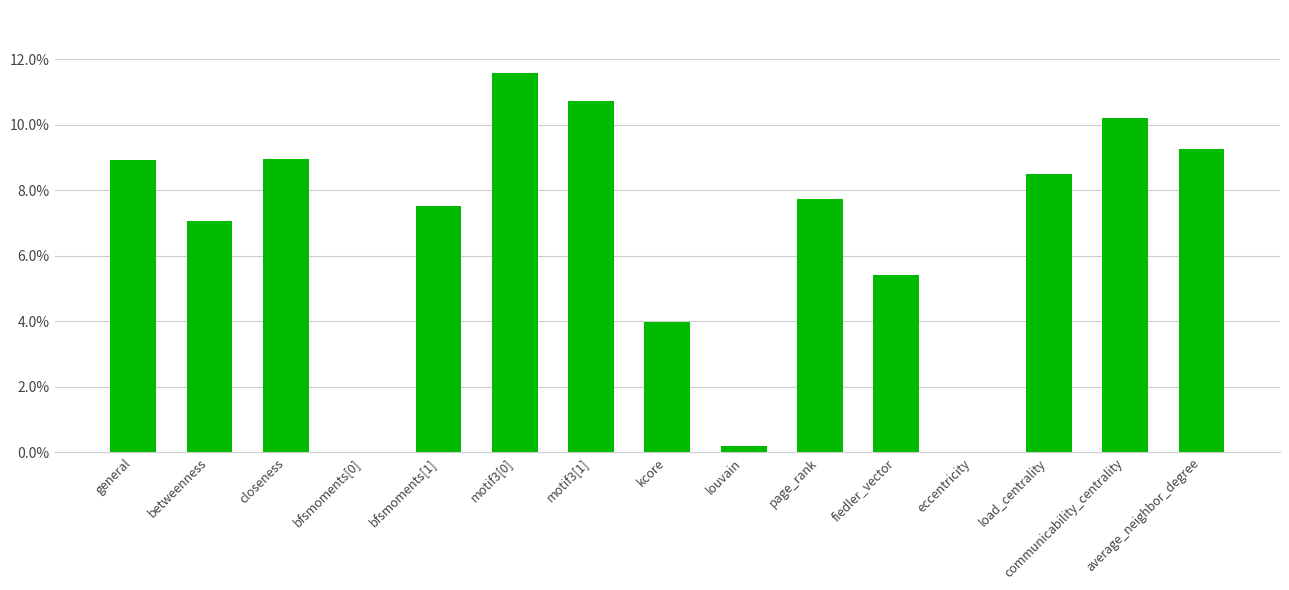

Read the value at closeness.

0.1